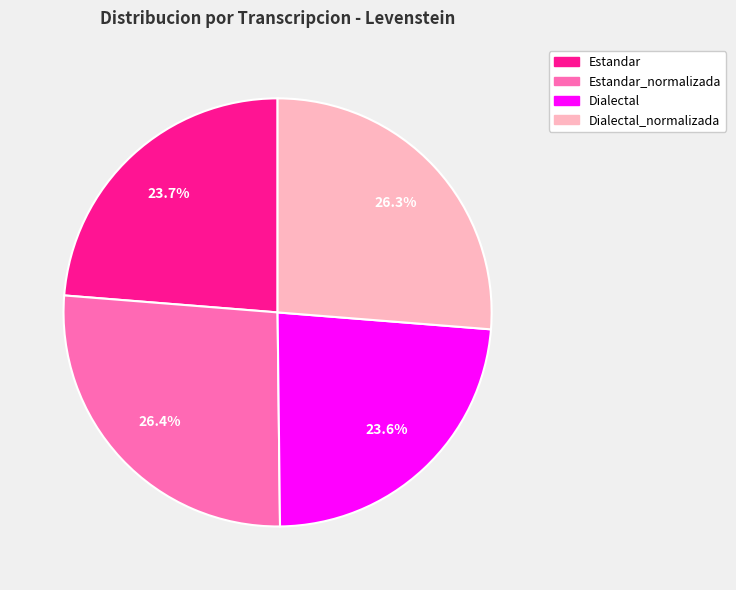

Is there a majority slice in this chart?

No